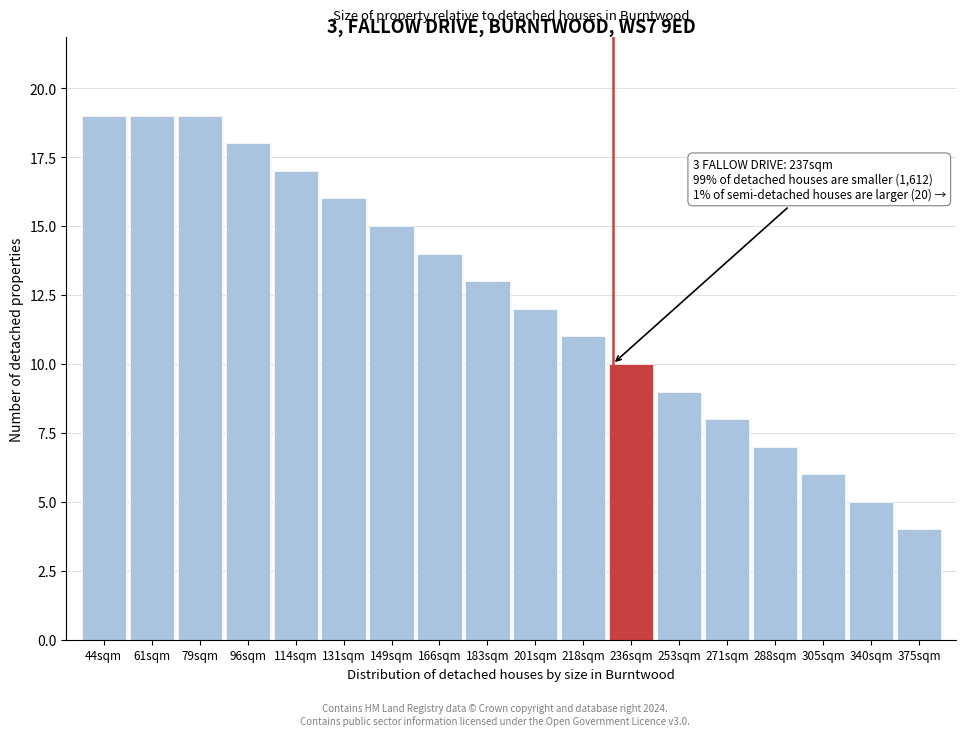

Reading left to right, what are all the values shown in this chart?

44sqm=19	61sqm=19	79sqm=19	96sqm=18	114sqm=17	131sqm=16	149sqm=15	166sqm=14	183sqm=13	201sqm=12	218sqm=11	236sqm=10	253sqm=9	271sqm=8	288sqm=7	305sqm=6	340sqm=5	375sqm=4